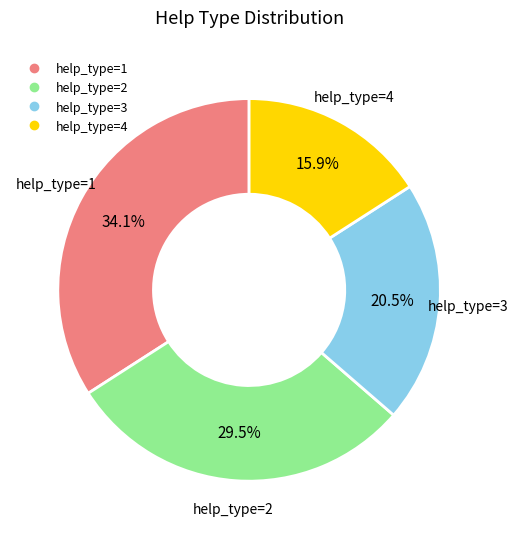

Count the number of slices in the pie.

4